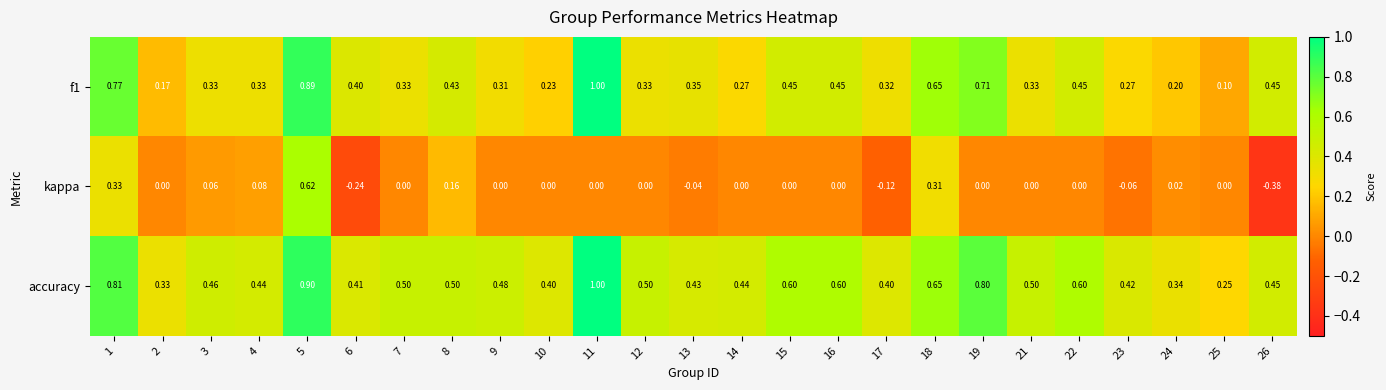

Is the value of kappa at 22 greater than the value of f1 at 4?

No